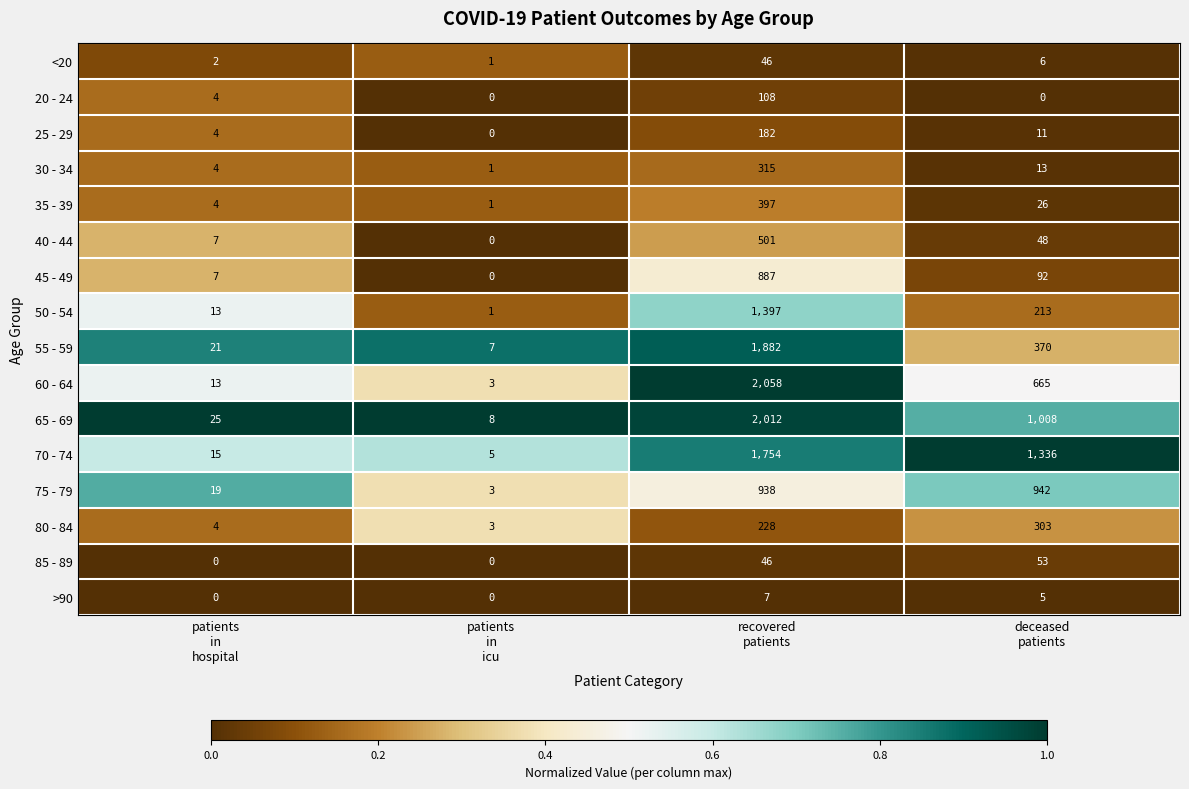

Which series has the largest total across all categories?

70 - 74